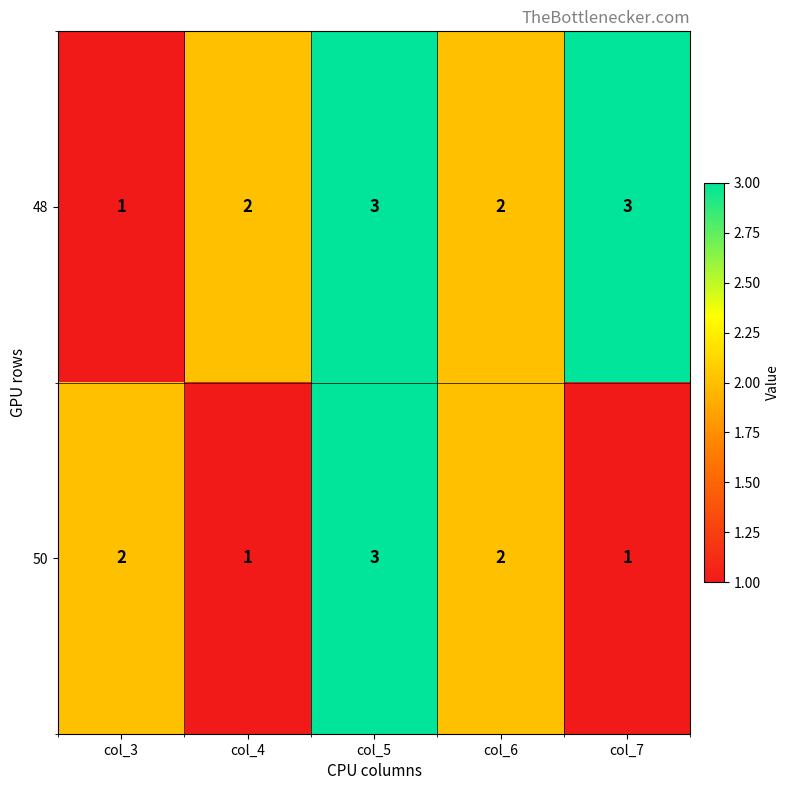

Count the 48 values in the range 2 to 3.

4